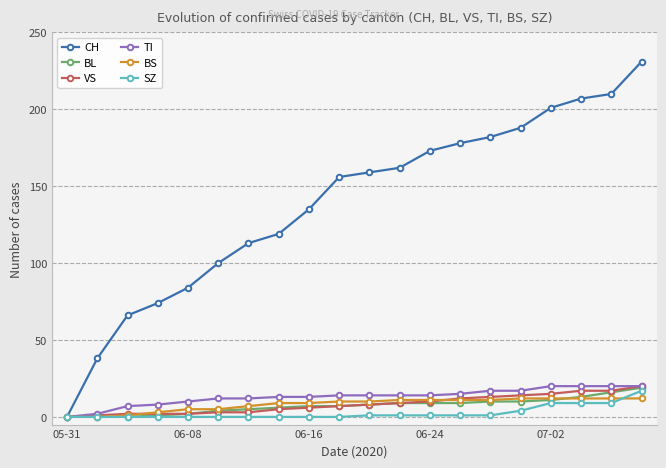

What is the maximum value for BL?

19